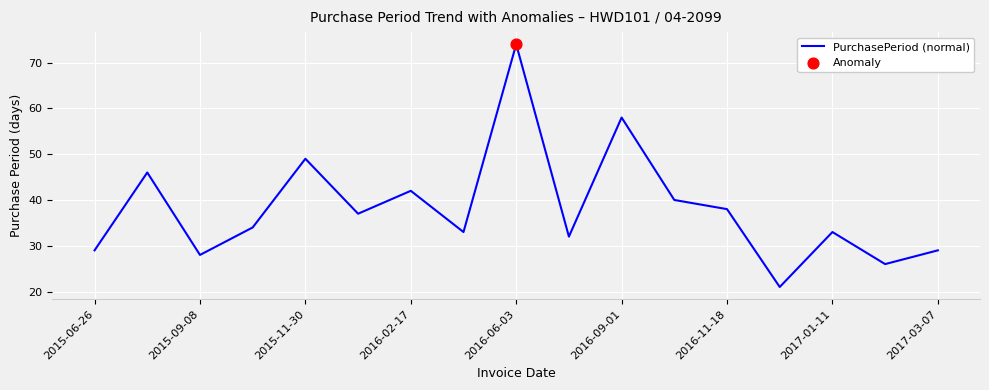

What is the difference between the maximum and minimum values?

53